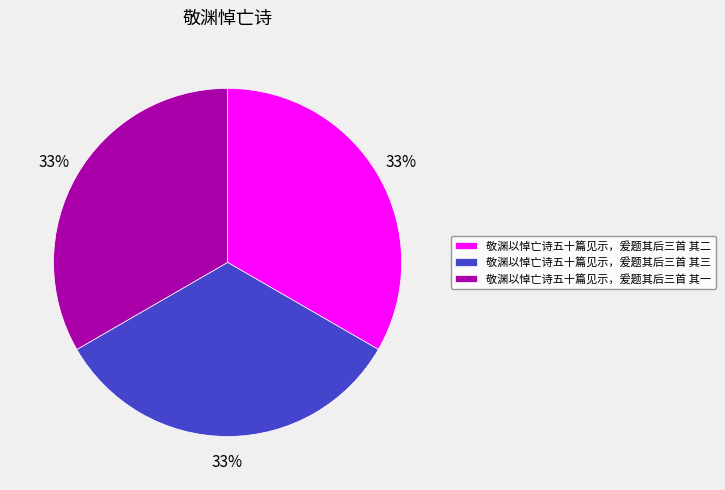

How many segments does this pie chart have?

3